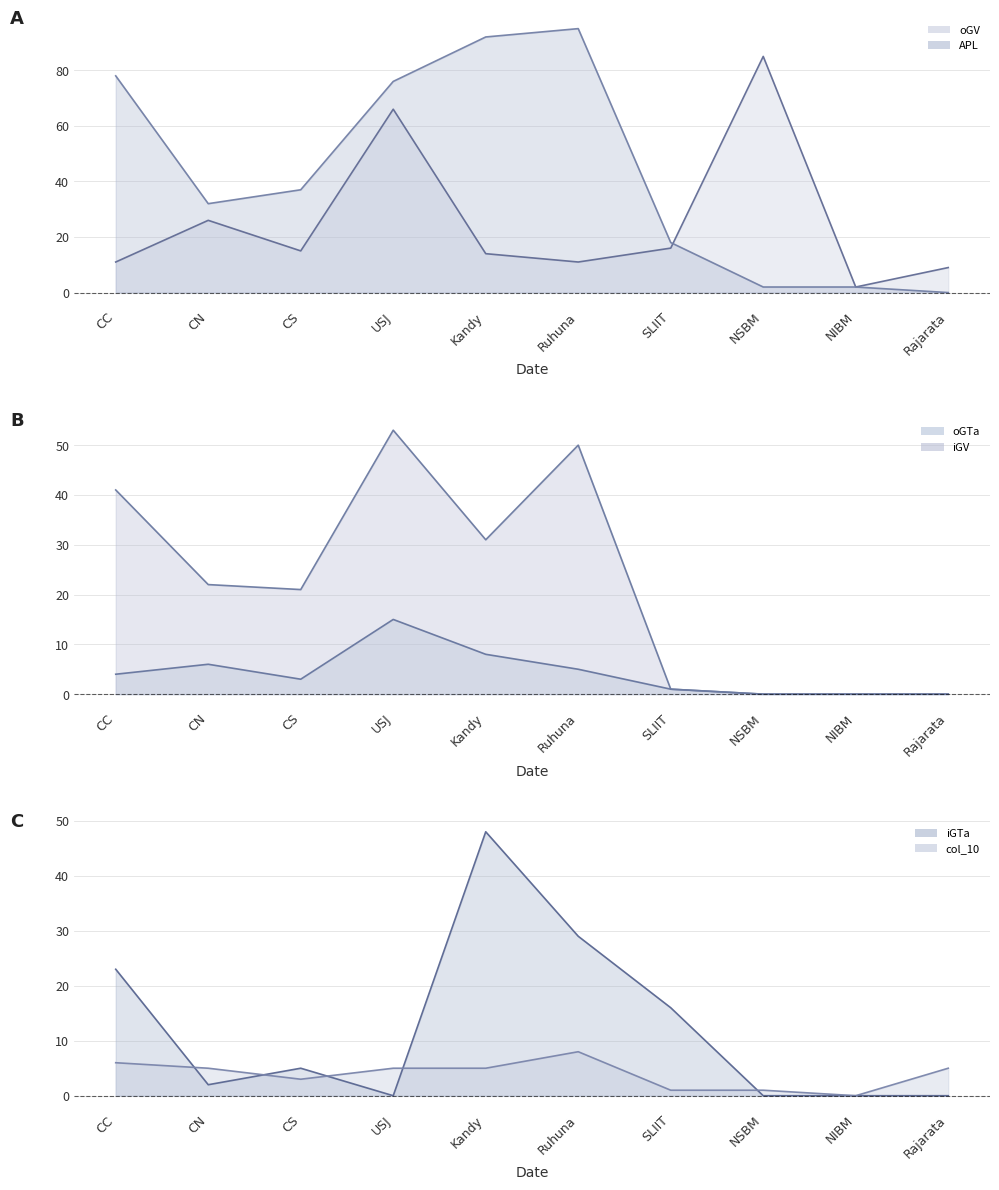

What is the label of the 3rd point from the left?

CS